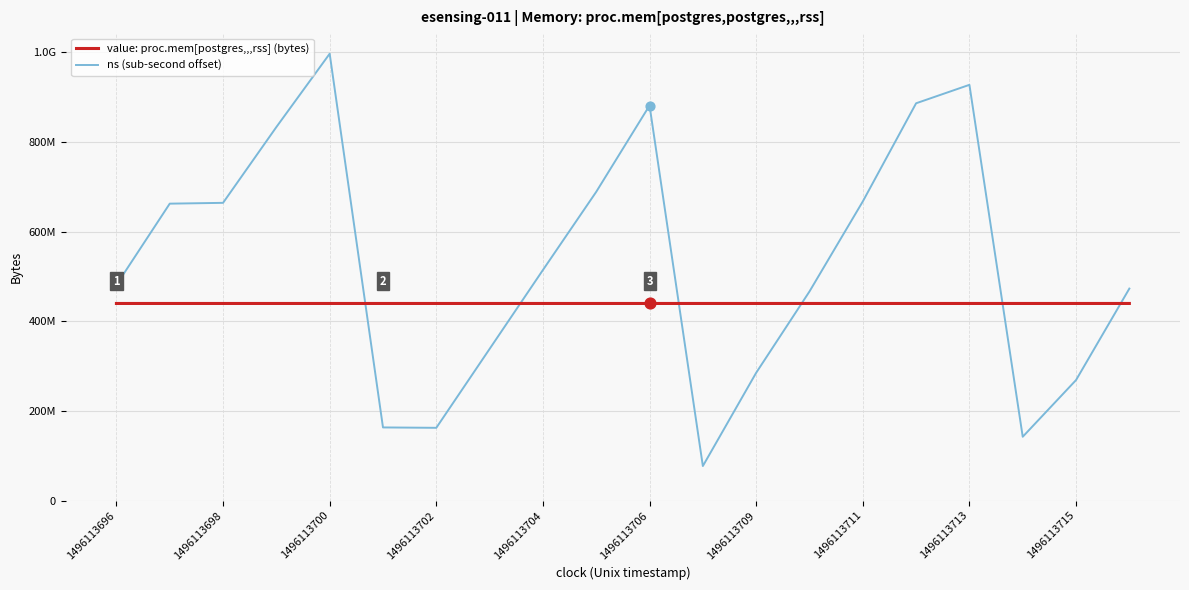

What are all the series names shown in the legend?

value: proc.mem[postgres,,,rss] (bytes), ns (sub-second offset)